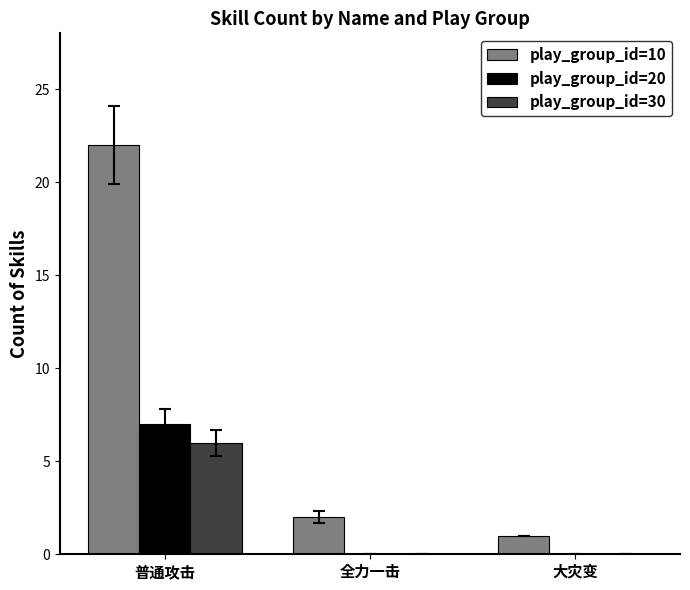

Which series changed the most between 普通攻击 and 大灾变?

play_group_id=10